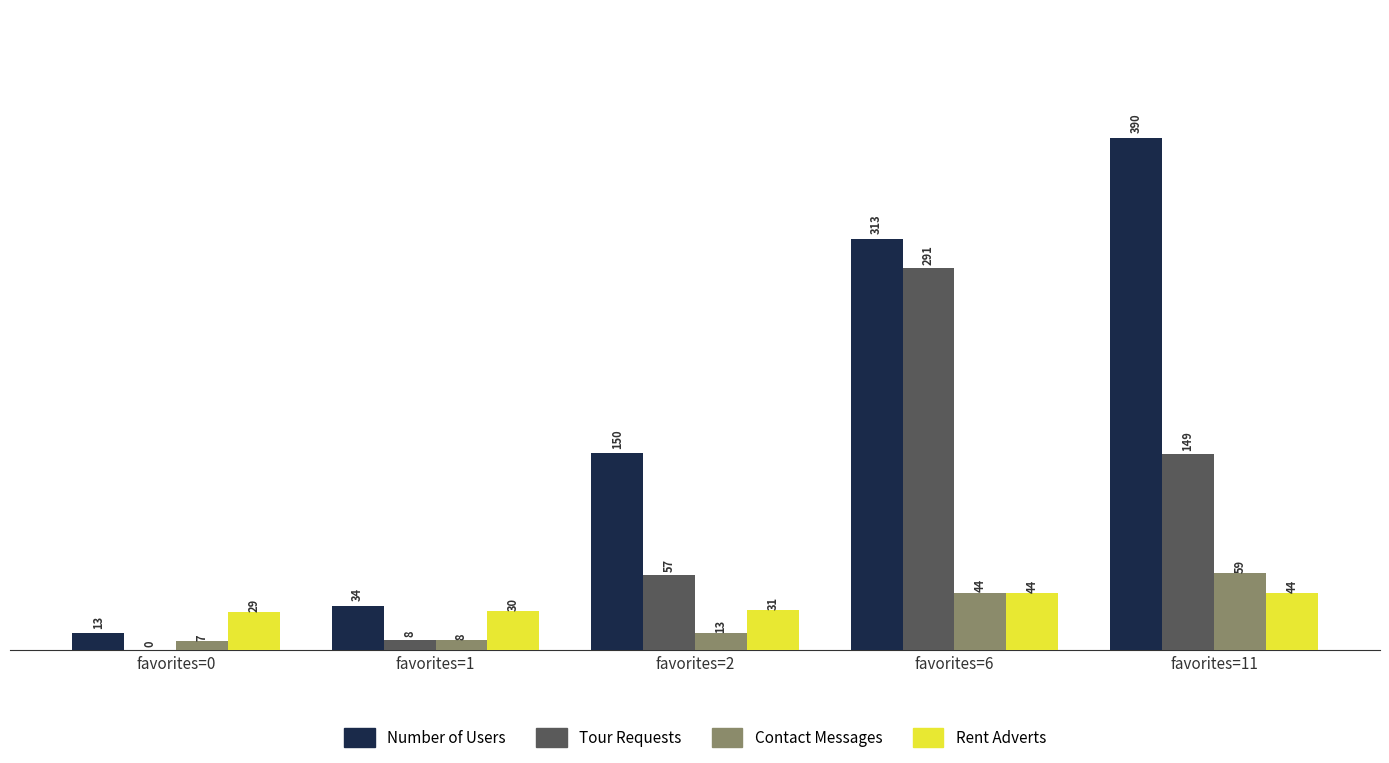

What is the total value across all series at favorites=1?

80